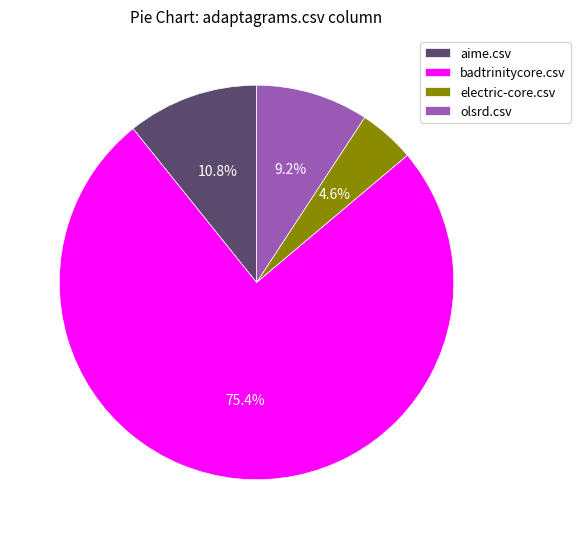

Between olsrd.csv and electric-core.csv, which is larger?

olsrd.csv